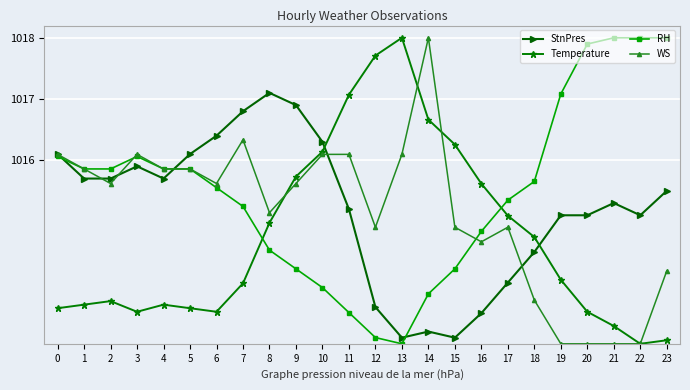

Is this an area chart (filled region under the line)?

No